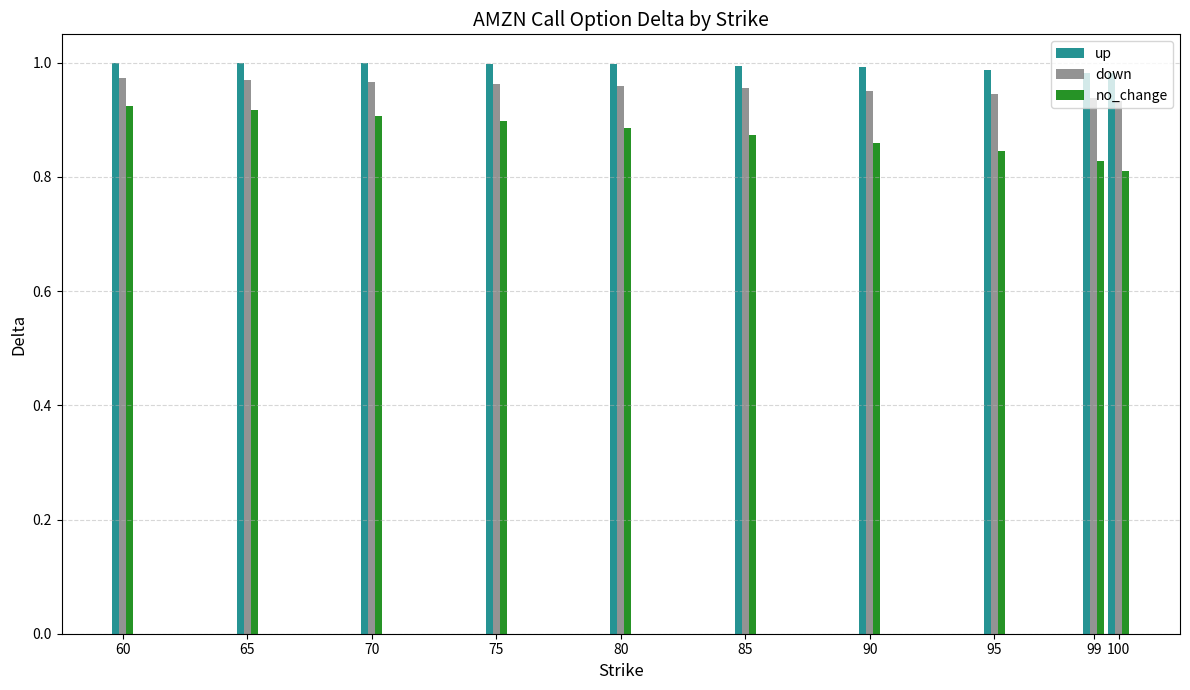

At which category does the chart reach its minimum across all series?

100